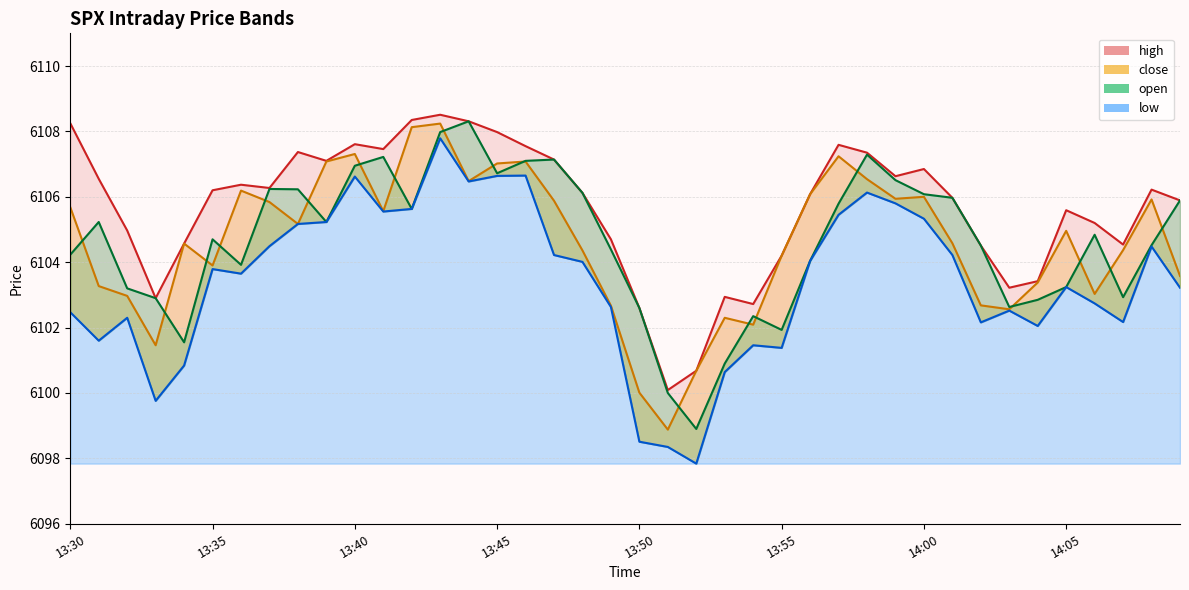

Which category has the highest value in the close series?

13:43